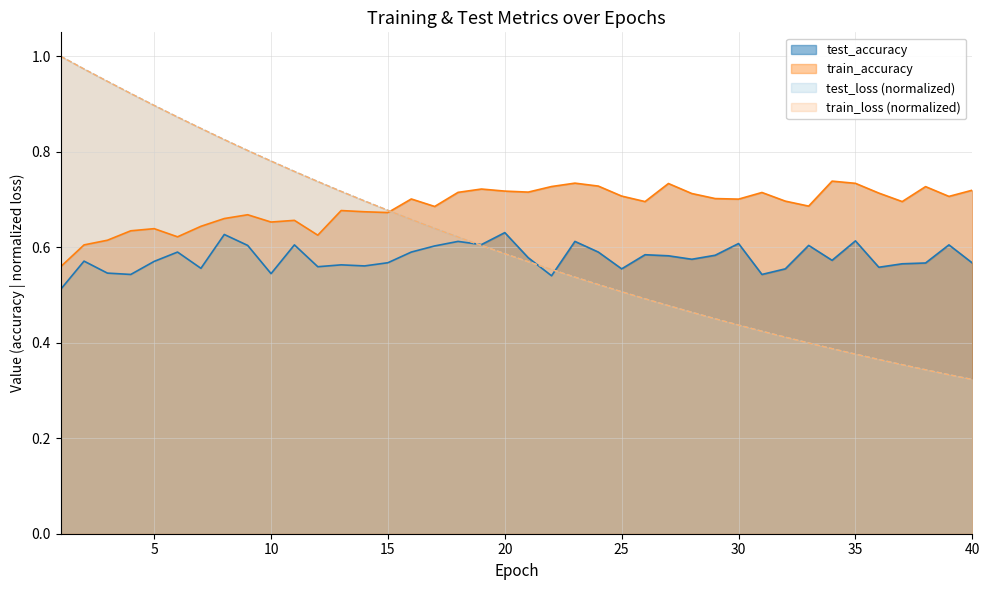

Is it true that test_accuracy equals 0.6 at 38?

True